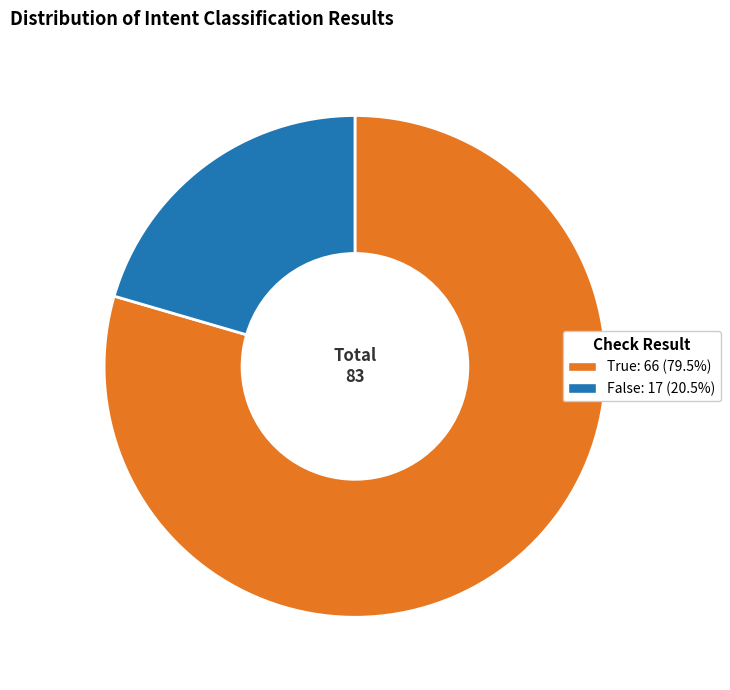

Which category accounts for the majority?

True